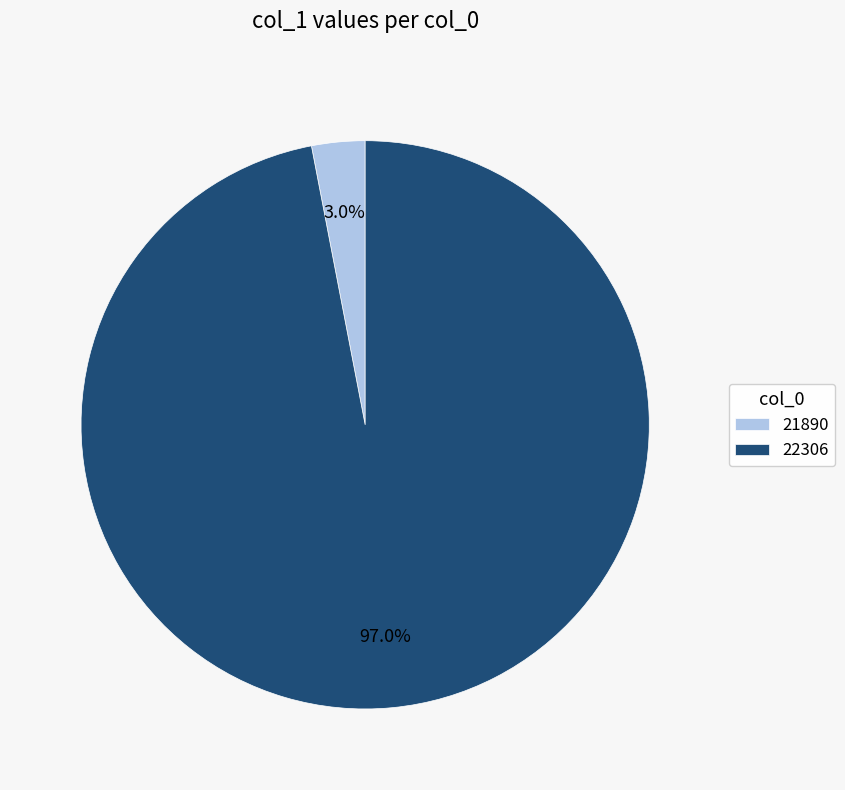

To the nearest percent, what portion does 22306 represent?

97%